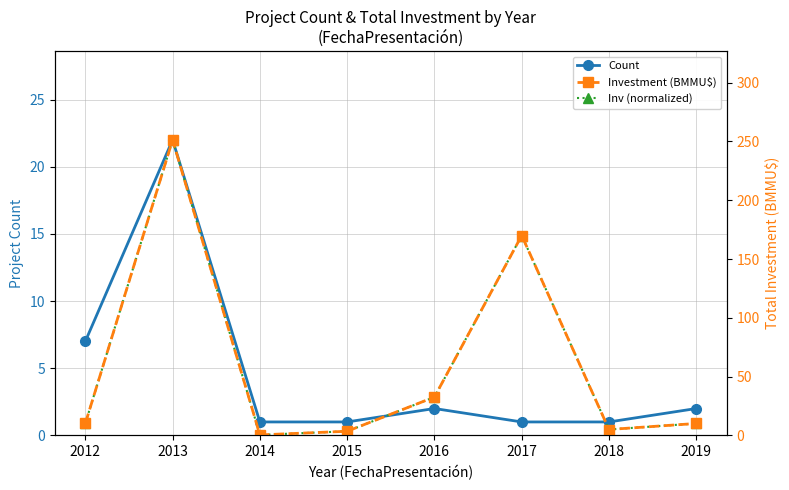

What is the sum of the Count values at 2015 and 2016?

3.0